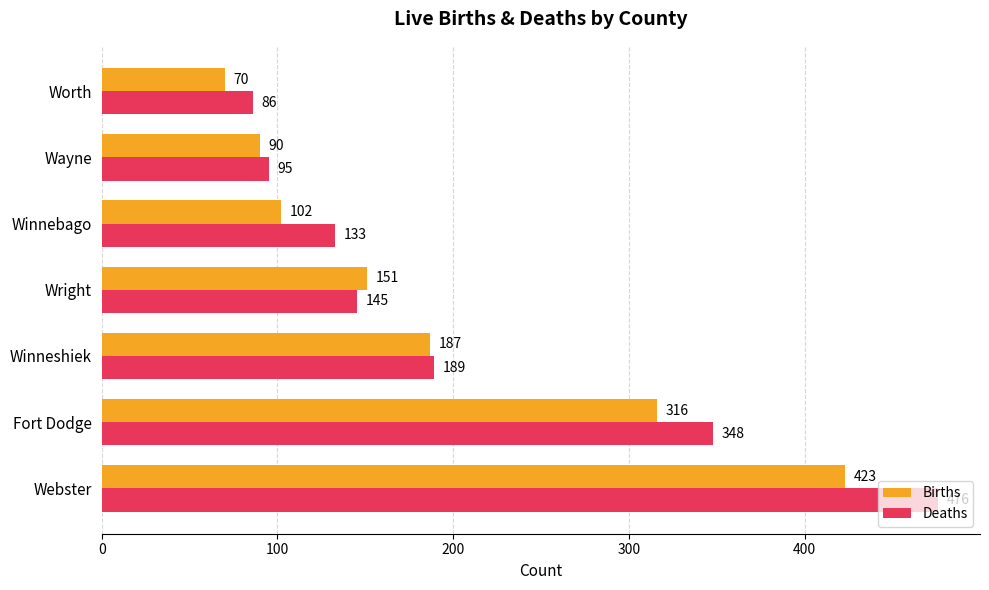

Which series has the widest spread of values?

Deaths